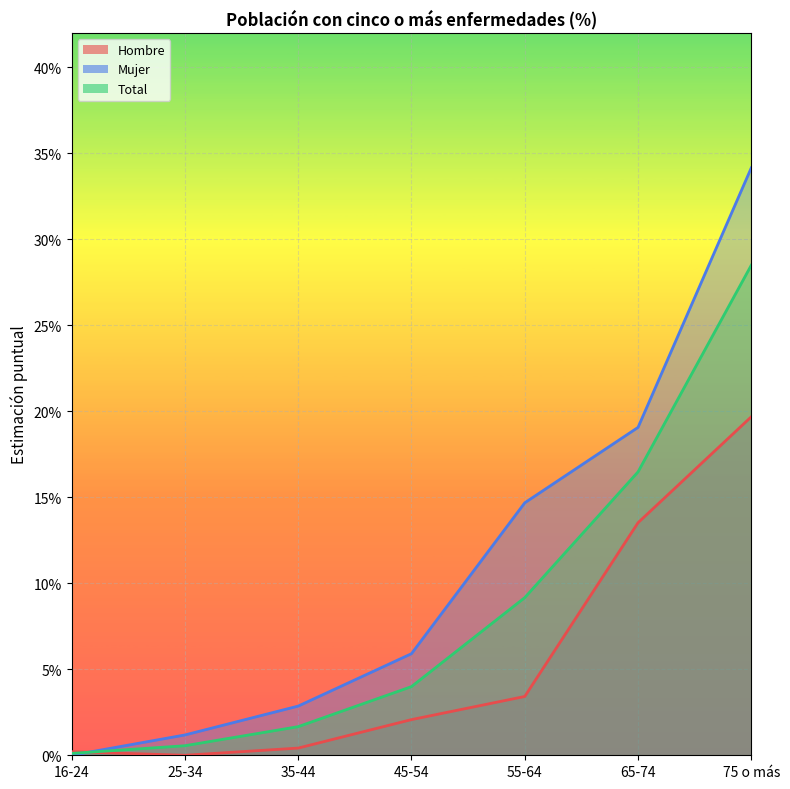

The value of Total at 25-34 is 0.0. True or false?

True